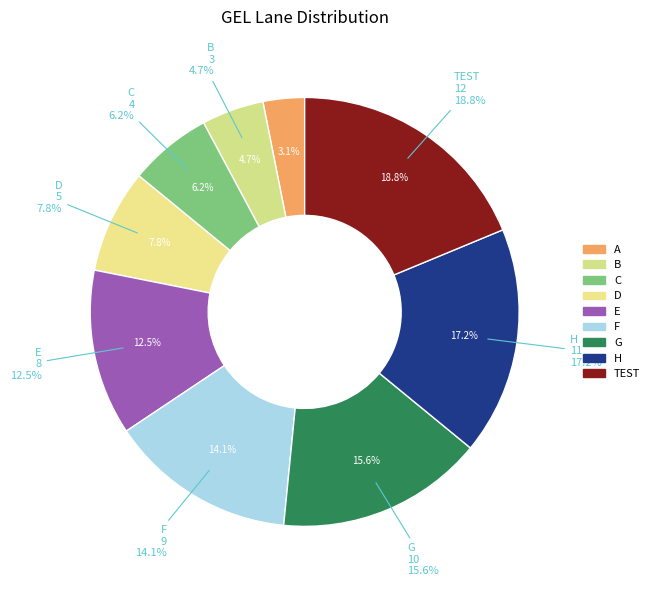

Does any single category account for the majority?

No